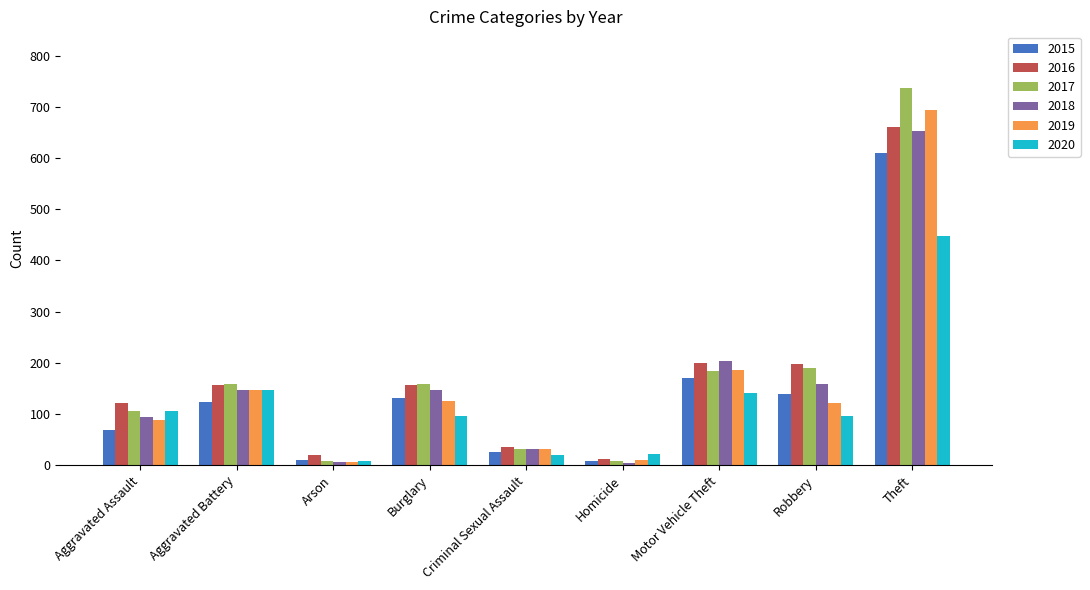

The value of 2015 at Robbery is 140. True or false?

True